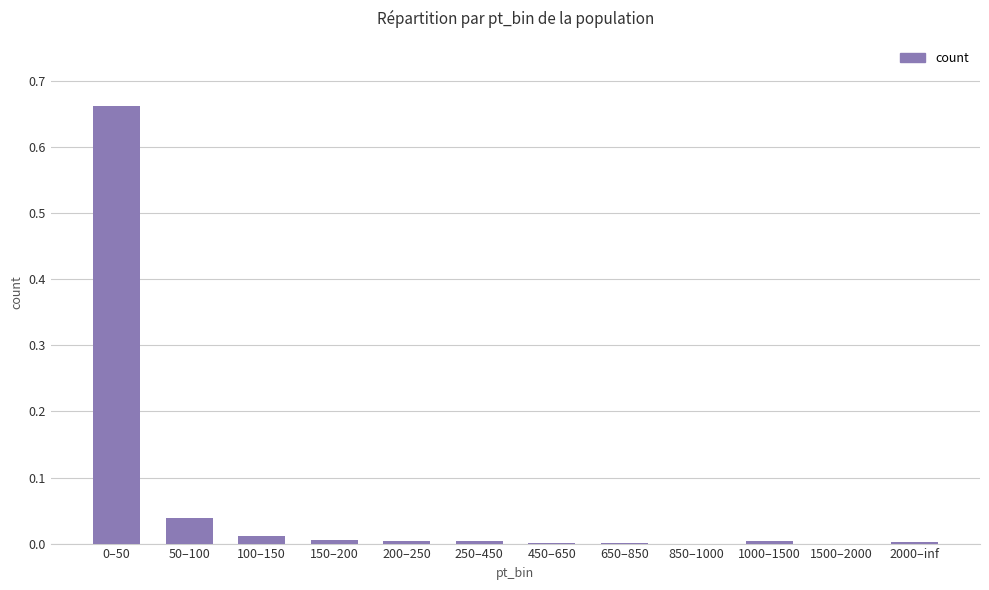

Is it true that the value at 1500–2000 is 0.3?

False